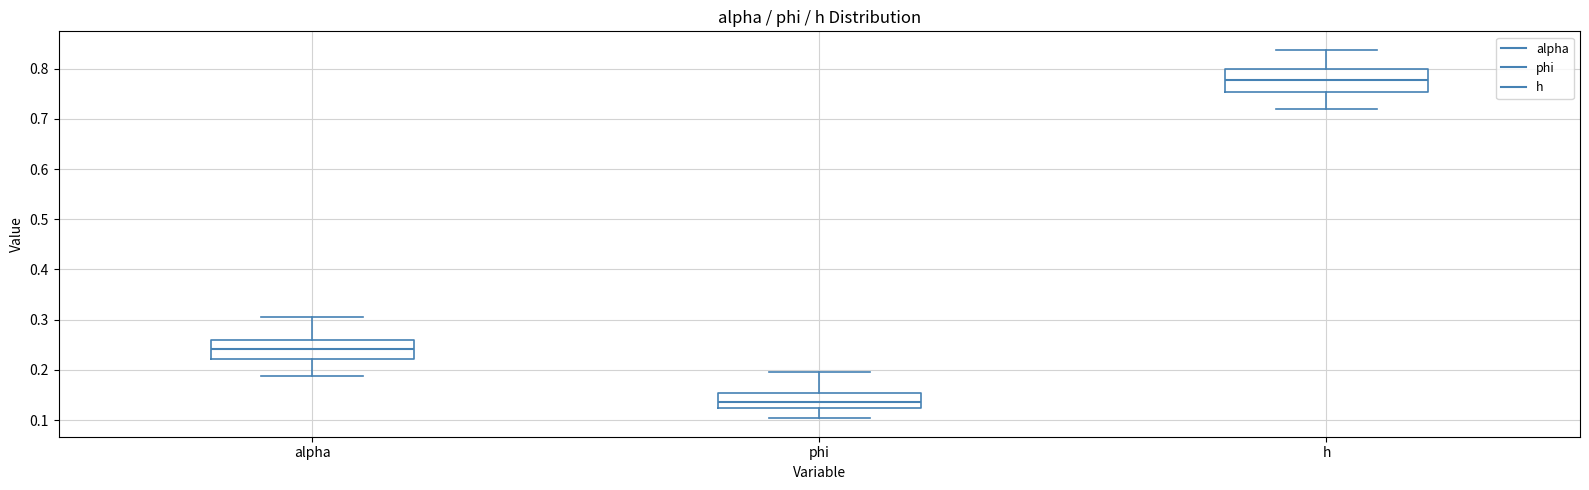

Reading left to right, transcribe this box plot: for each box, give where its median line is, the range the box spans, and where its two whiskers end, as read against the y-axis. The values are not printed on the chart, so give them approximately, as read against the axis.

alpha: median 0.24, box 0.22 to 0.26, whiskers 0.19 to 0.31
phi: median 0.14, box 0.12 to 0.15, whiskers 0.10 to 0.20
h: median 0.78, box 0.75 to 0.80, whiskers 0.72 to 0.84